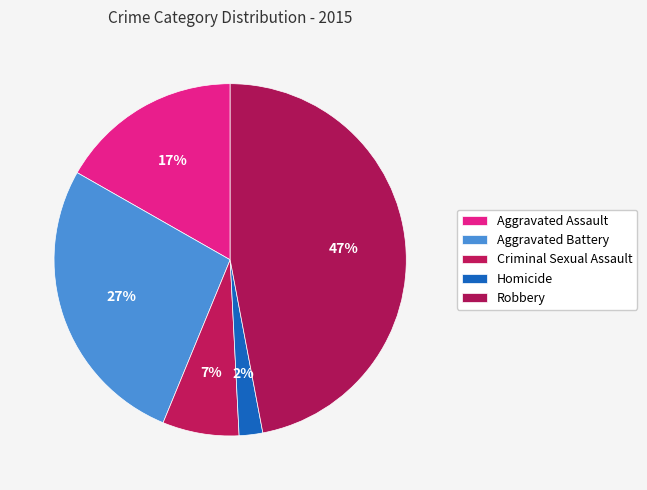

To the nearest percent, what portion does Homicide represent?

2%